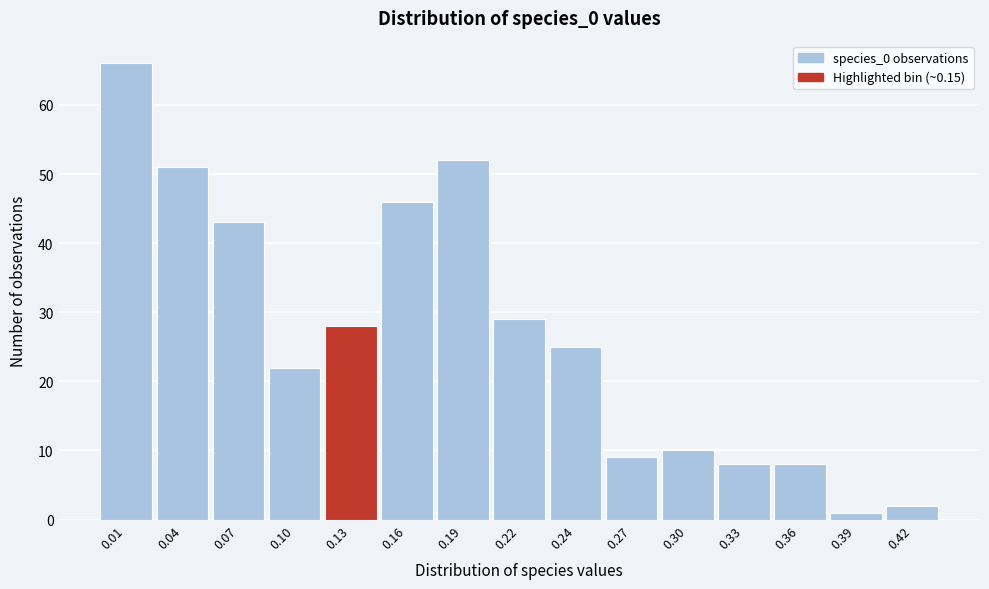

Reading left to right, transcribe all the data shown in this chart.

0.01=66	0.04=51	0.07=43	0.10=22	0.13=28	0.16=46	0.19=52	0.22=29	0.24=25	0.27=9	0.30=10	0.33=8	0.36=8	0.39=1	0.42=2